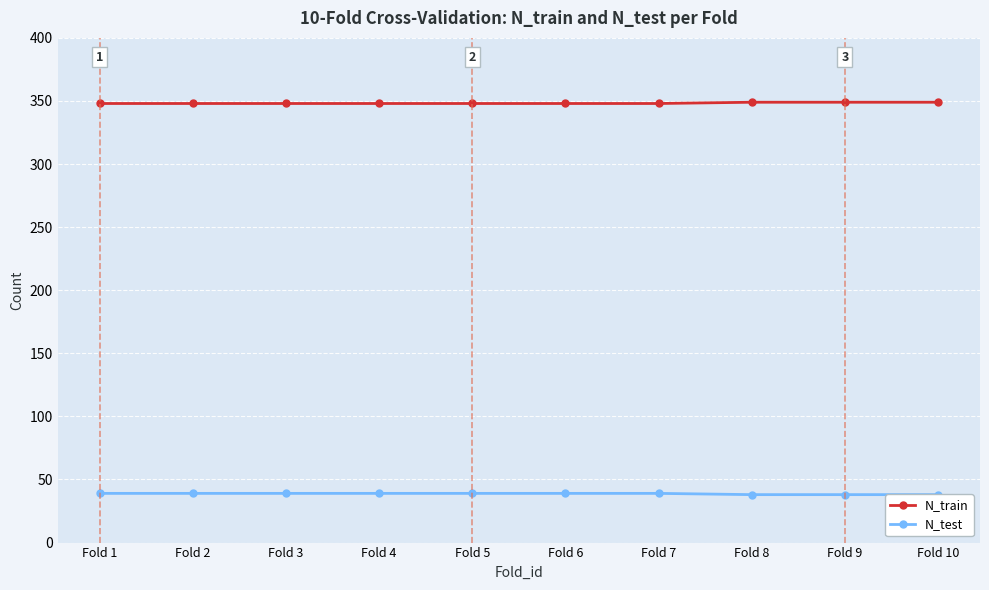

Reading left to right, what are all the values shown in this chart?

N_train: Fold 1=348	Fold 2=348	Fold 3=348	Fold 4=348	Fold 5=348	Fold 6=348	Fold 7=348	Fold 8=349	Fold 9=349	Fold 10=349
N_test: Fold 1=39	Fold 2=39	Fold 3=39	Fold 4=39	Fold 5=39	Fold 6=39	Fold 7=39	Fold 8=38	Fold 9=38	Fold 10=38